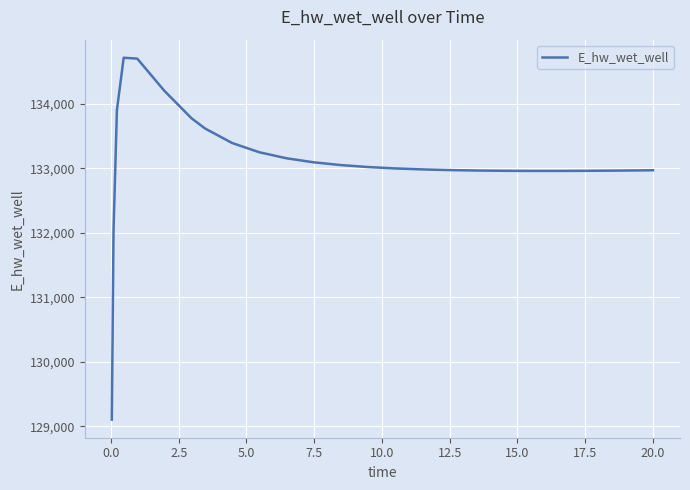

What is the maximum value shown in the chart?

134717.5